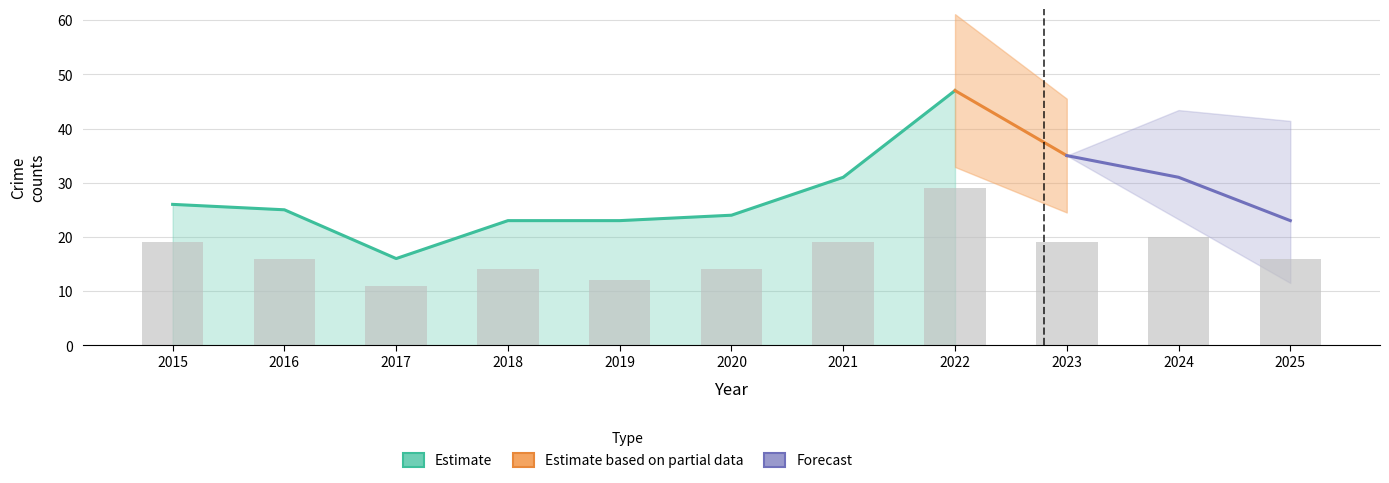

At which label is Total closest to 31?

2021